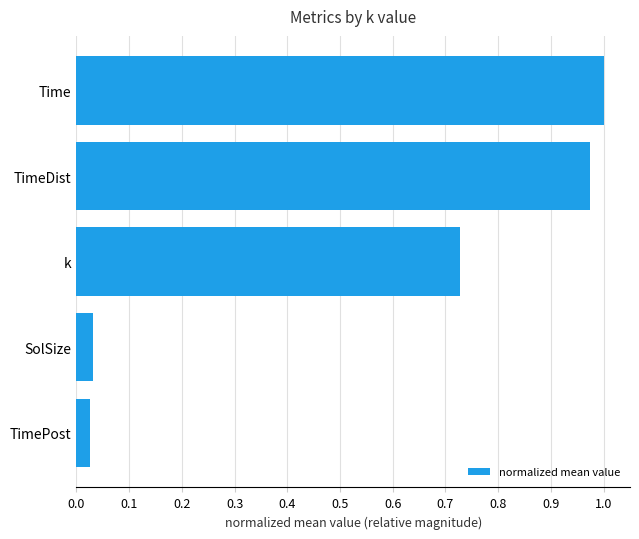

What is the change in value from k to TimeDist?

+0.2